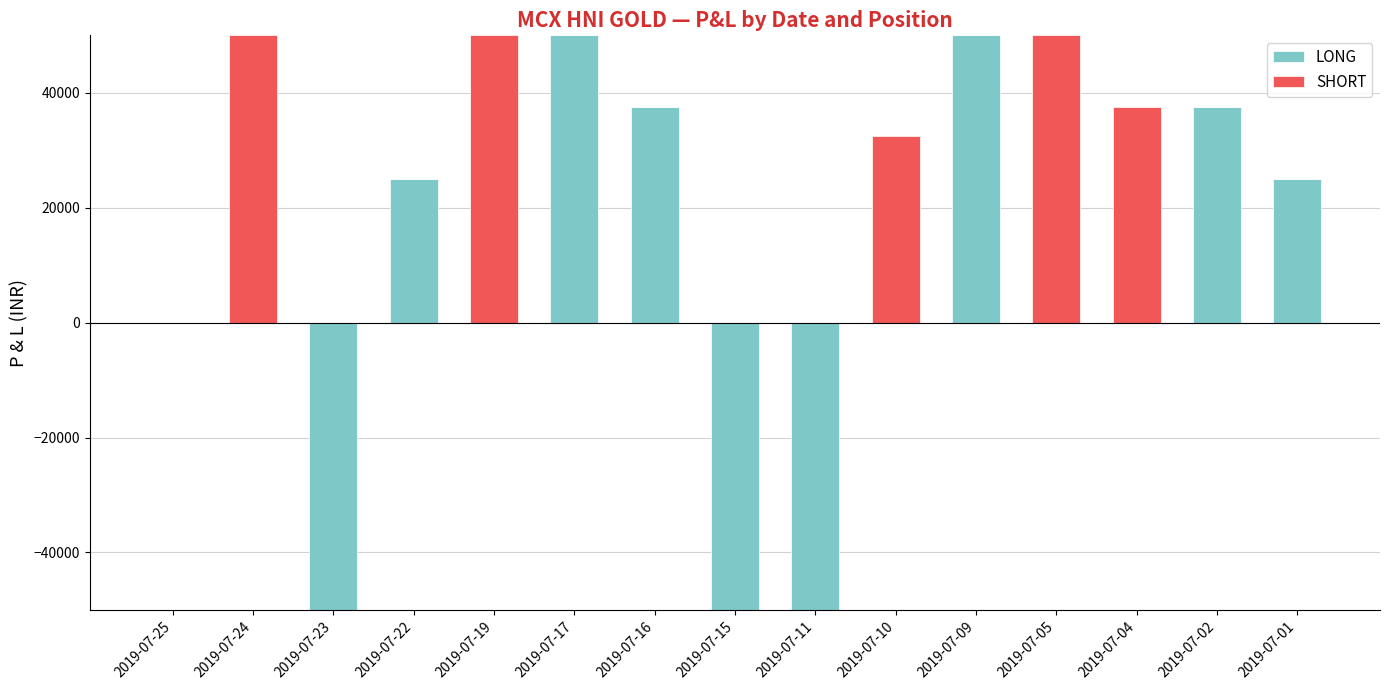

Which series has the largest total across all categories?

SHORT